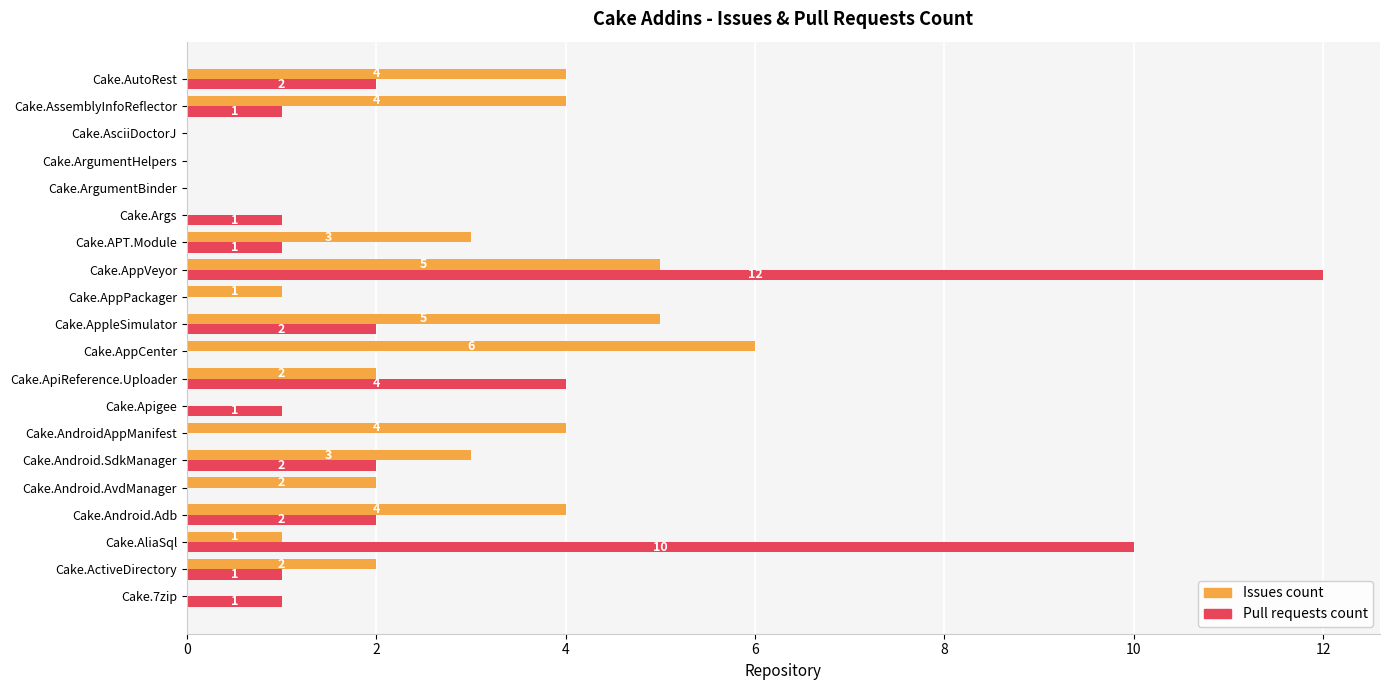

Between Cake.APT.Module and Cake.ArgumentBinder, which series saw the biggest shift?

Issues count